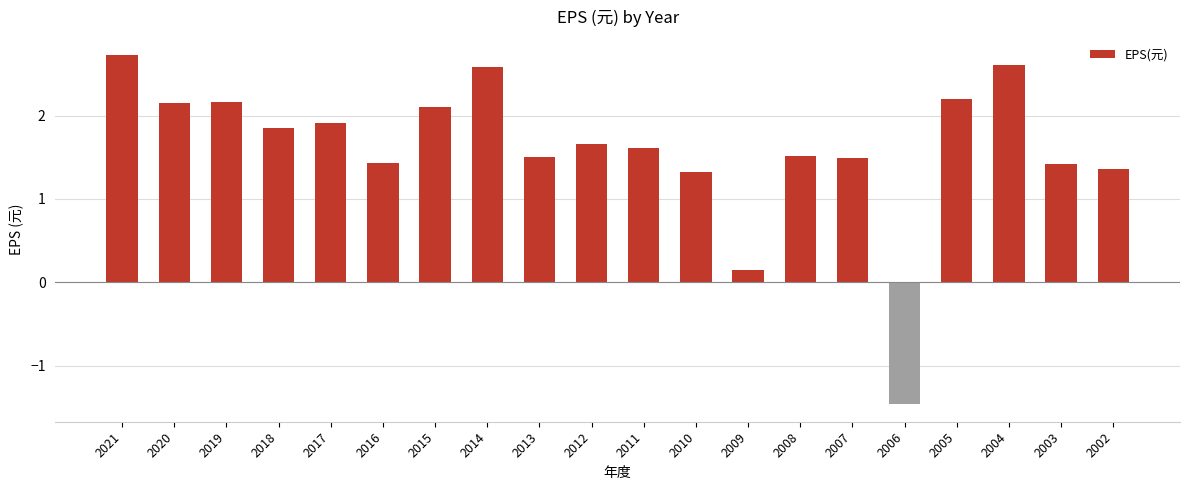

How many positive values are there?

19